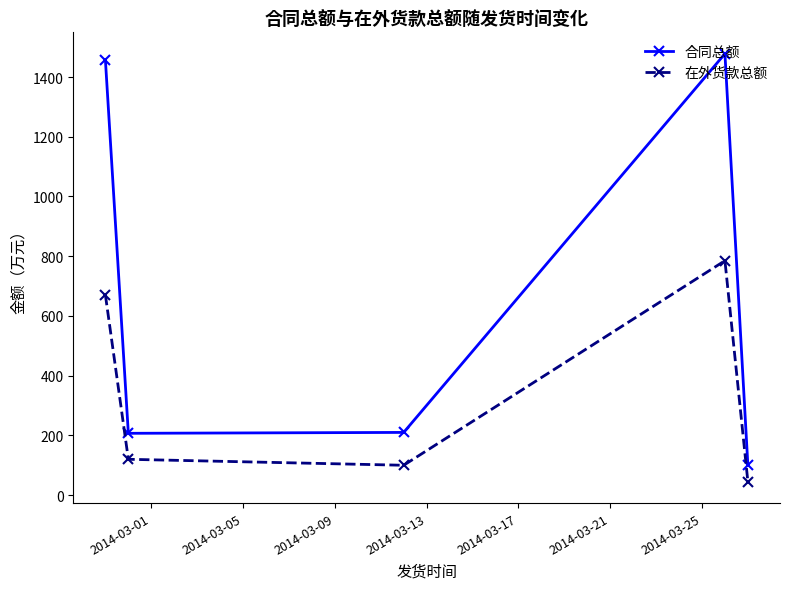

What is the minimum value shown in the chart?

45